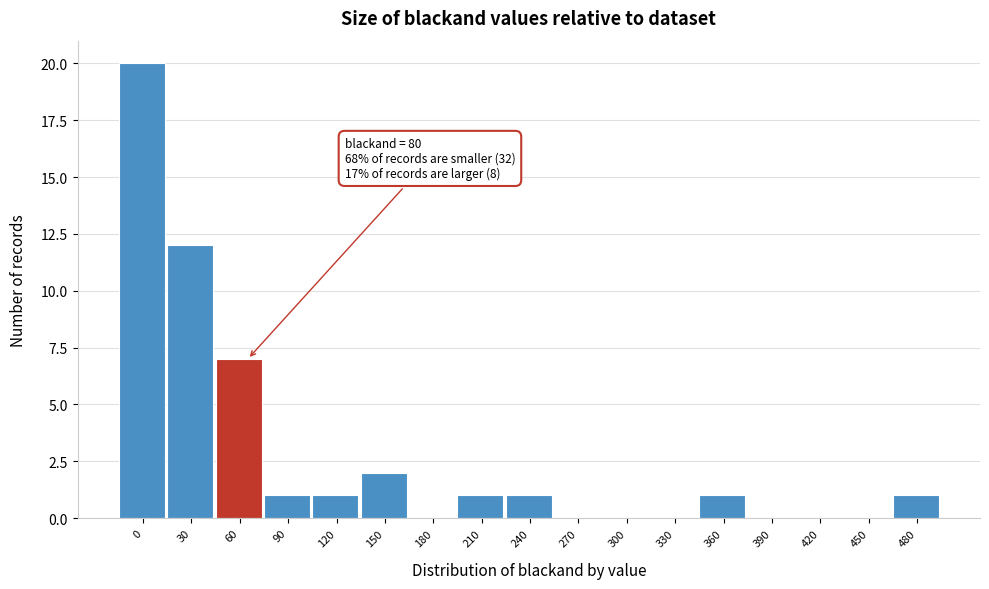

Reading left to right, extract all data points from this chart.

0=20	30=12	60=7	90=1	120=1	150=2	180=0	210=1	240=1	270=0	300=0	330=0	360=1	390=0	420=0	450=0	480=1